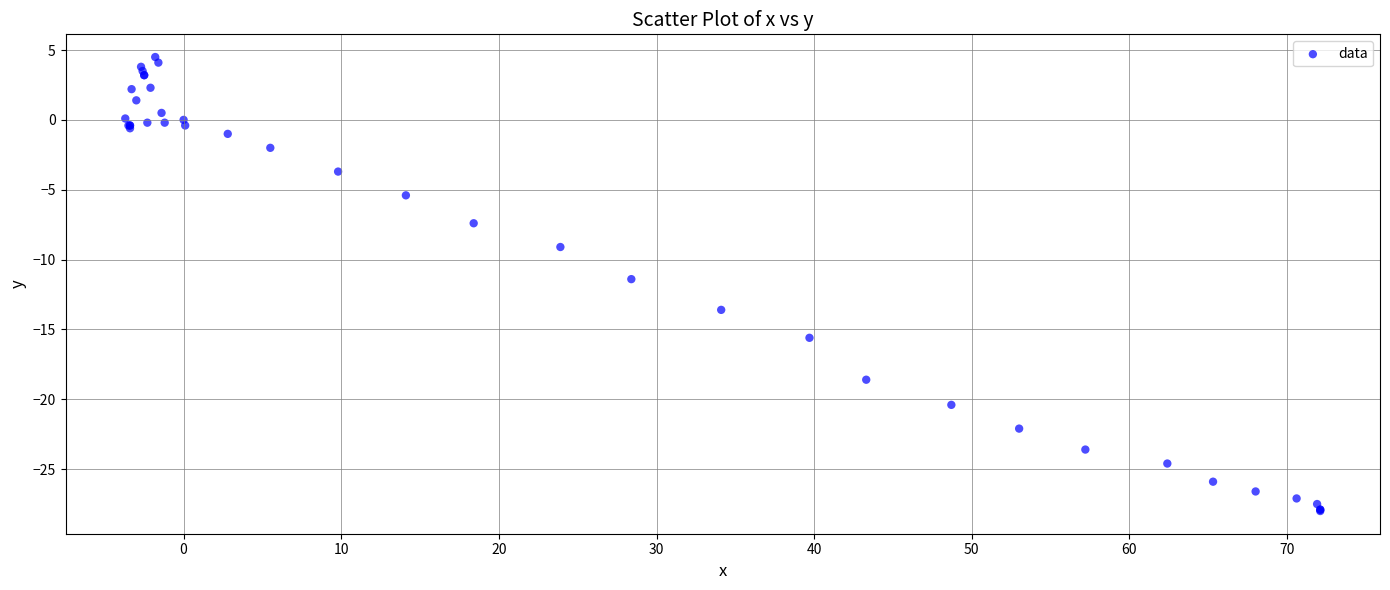

What Y value in the scatter plot is closest to -11?

-11.4